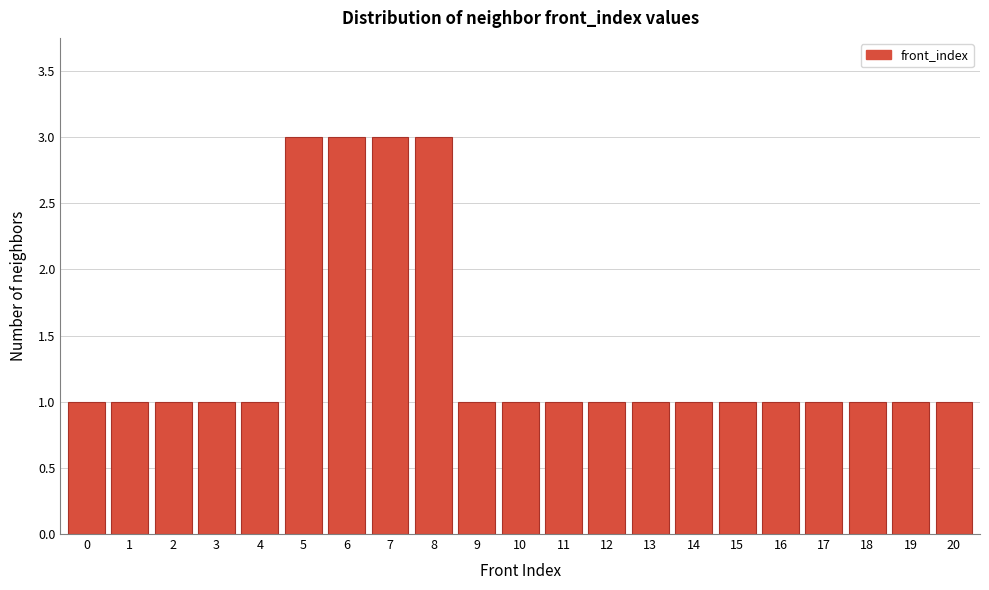

Reading left to right, transcribe all the data shown in this chart.

0=1	1=1	2=1	3=1	4=1	5=3	6=3	7=3	8=3	9=1	10=1	11=1	12=1	13=1	14=1	15=1	16=1	17=1	18=1	19=1	20=1